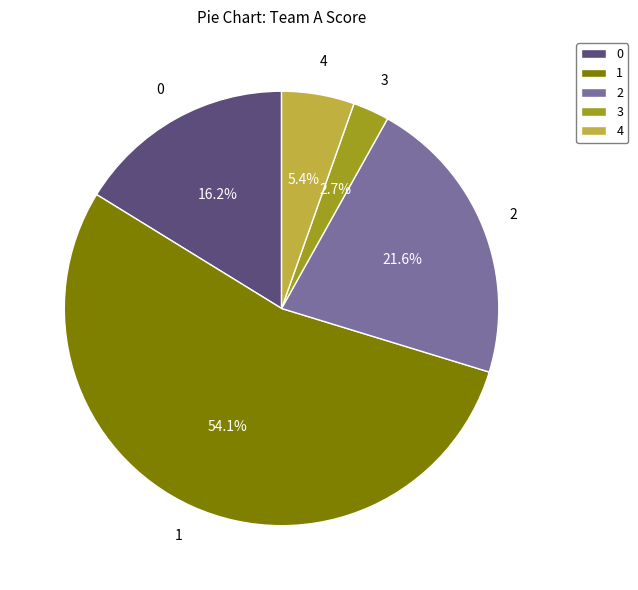

Count the number of slices in the pie.

5